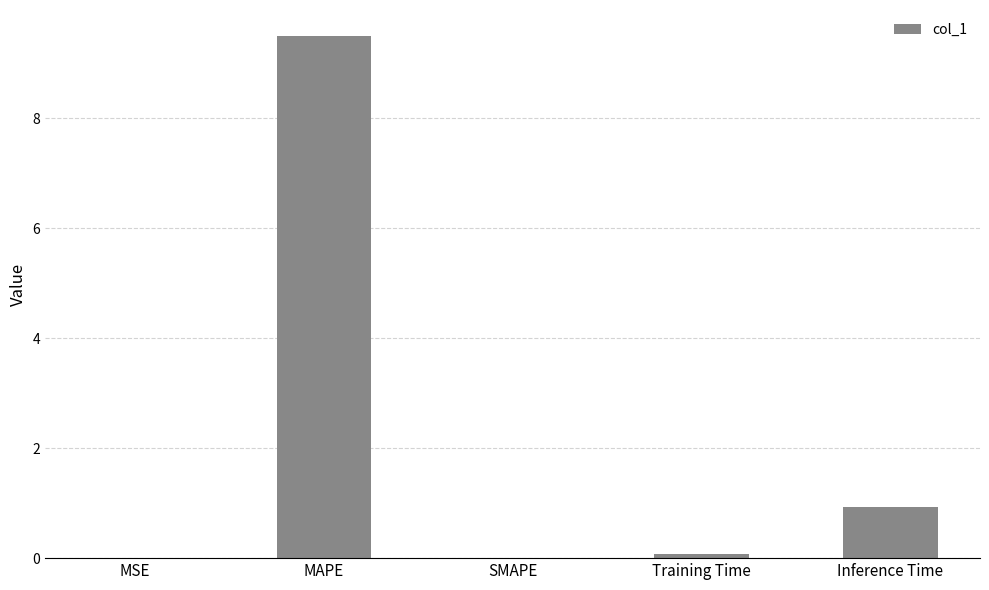

What is the sum of all values?

10.5